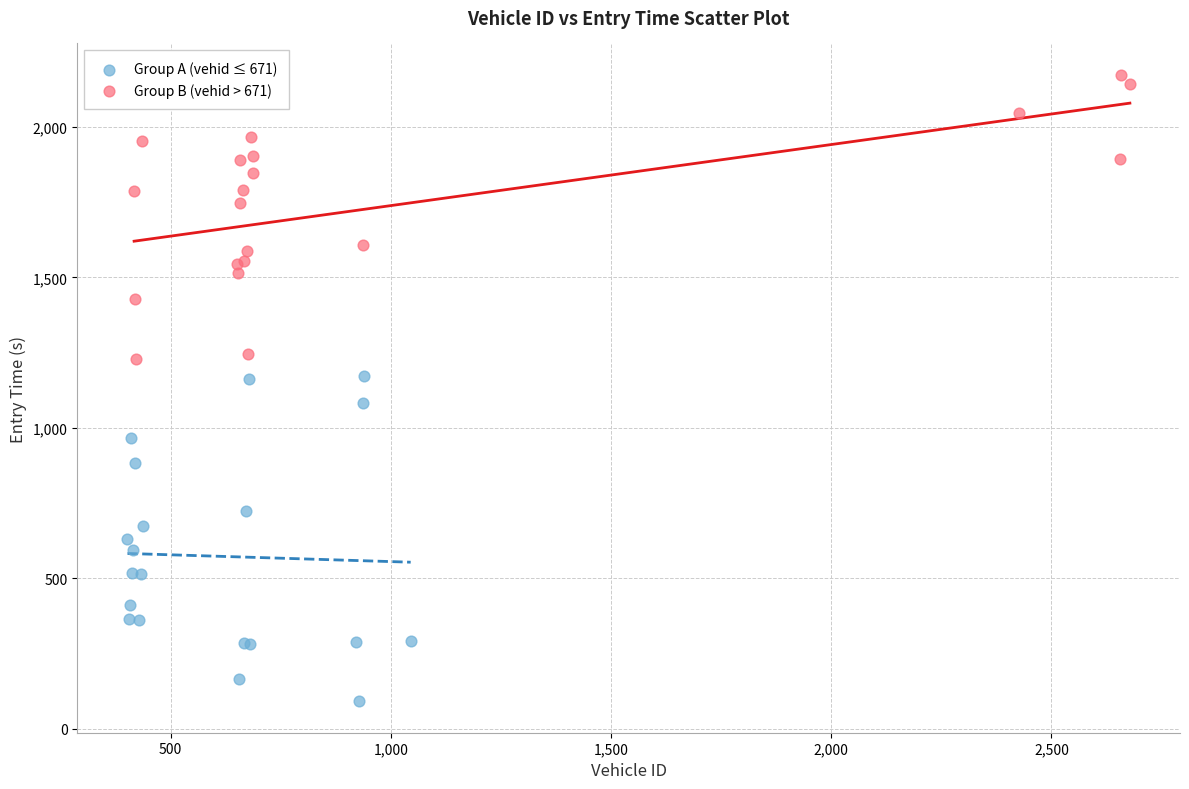

Which series contains the highest Y value?

Group B (vehid > 671)